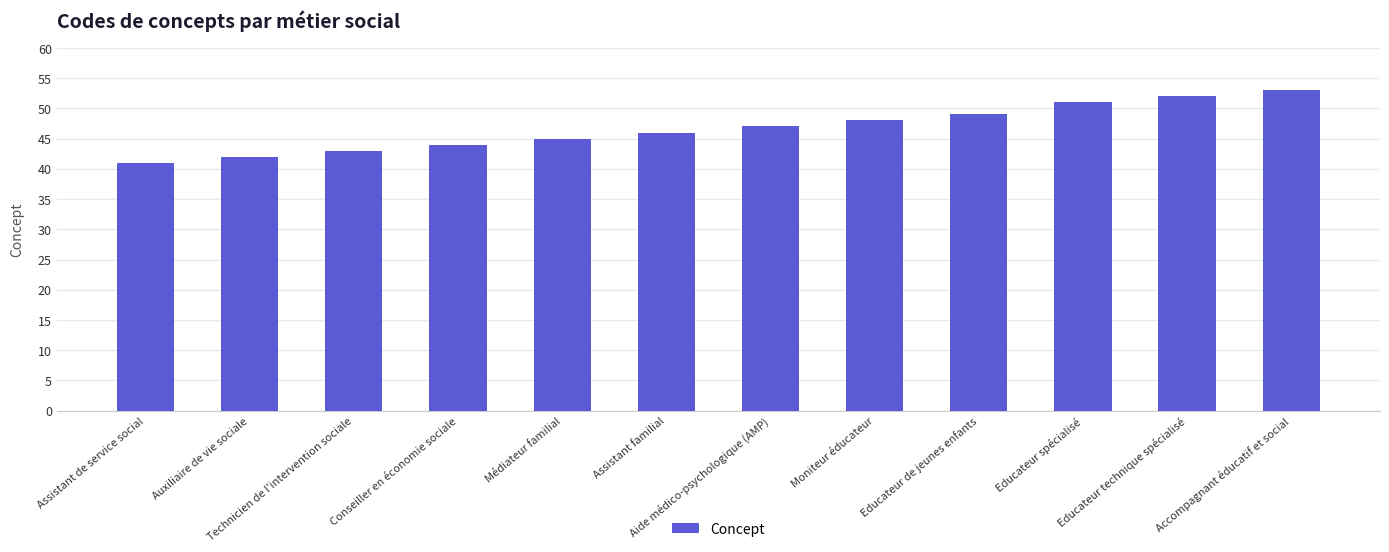

Reading left to right, what are all the values shown in this chart?

Assistant de service social=41	Auxiliaire de vie sociale=42	Technicien de l'intervention sociale=43	Conseiller en économie sociale=44	Médiateur familial=45	Assistant familial=46	Aide médico-psychologique (AMP)=47	Moniteur éducateur=48	Educateur de jeunes enfants=49	Educateur spécialisé=51	Educateur technique spécialisé=52	Accompagnant éducatif et social=53